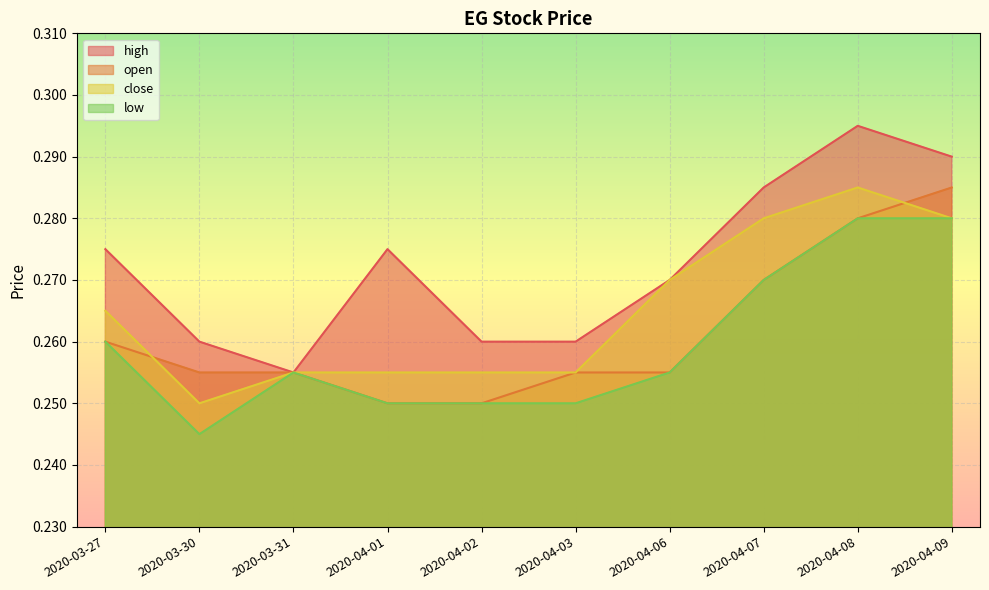

How many categories are shown in the chart?

10